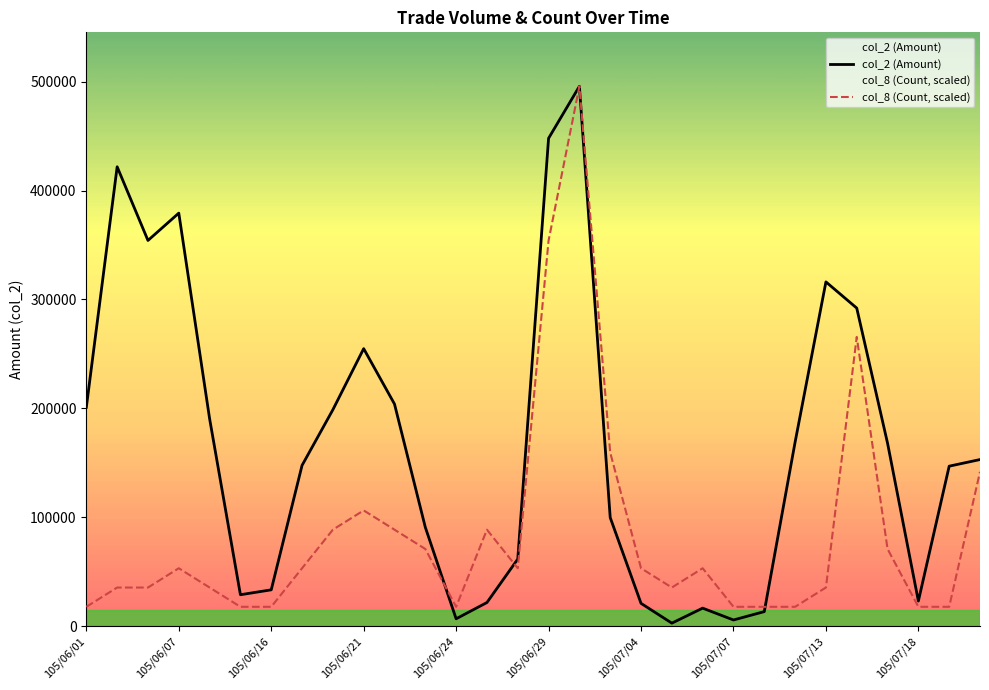

True or false: col_8 (Count, scaled) has more than 0 interior local peaks.

True